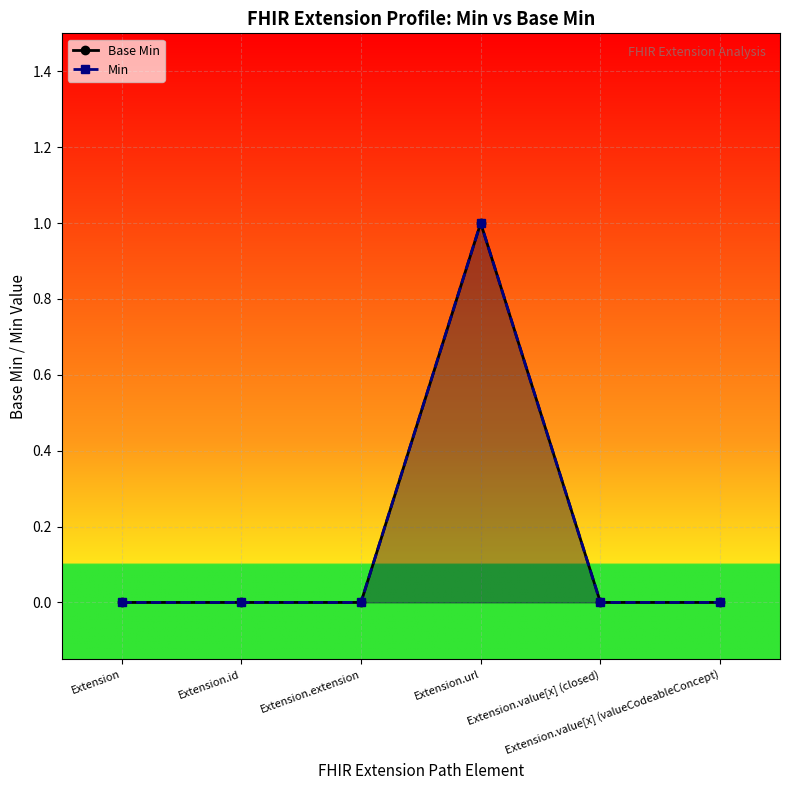

True or false: Base Min has a value of 0 at Extension.value[x] (valueCodeableConcept).

False